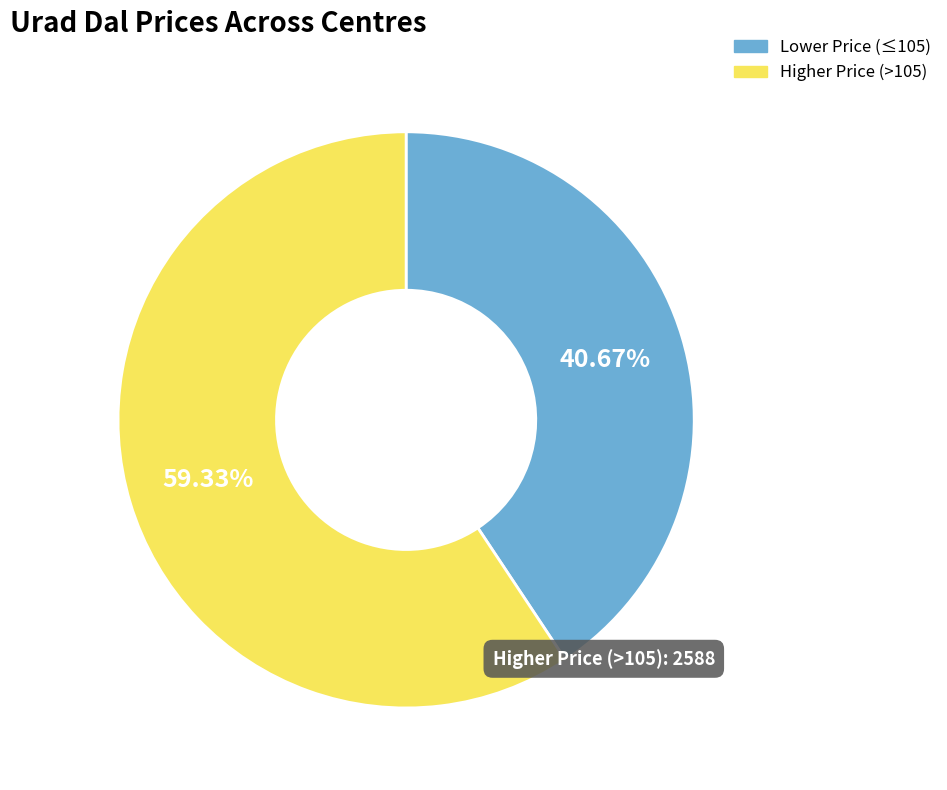

Does any single category account for the majority?

Yes